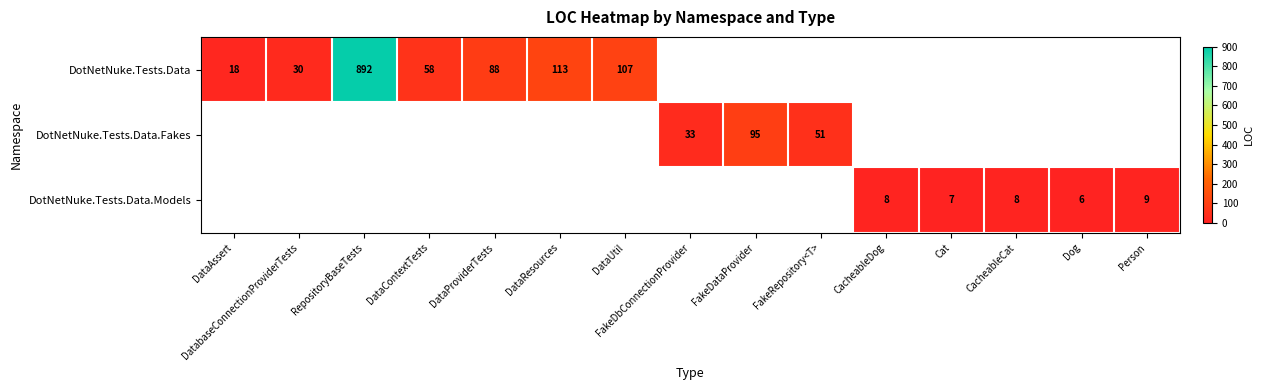

The DotNetNuke.Tests.Data.Models series shows 13 at CacheableDog. True or false?

False